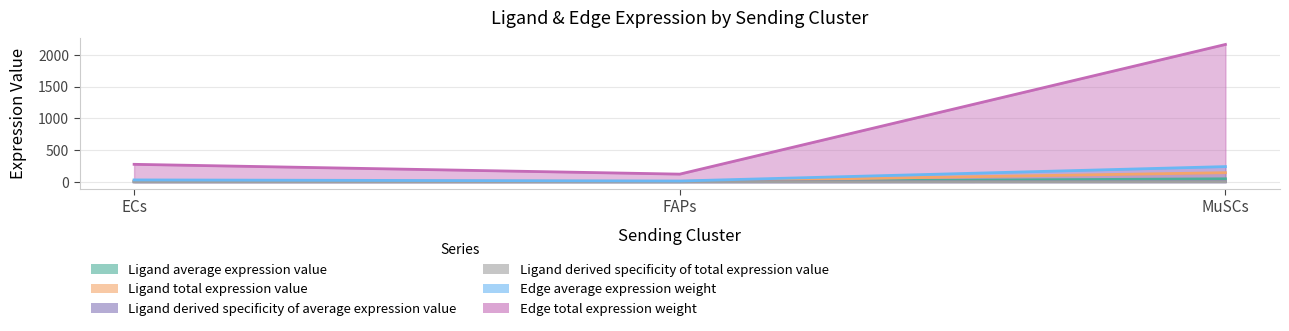

What value does the Edge total expression weight series have at MuSCs?

240.2